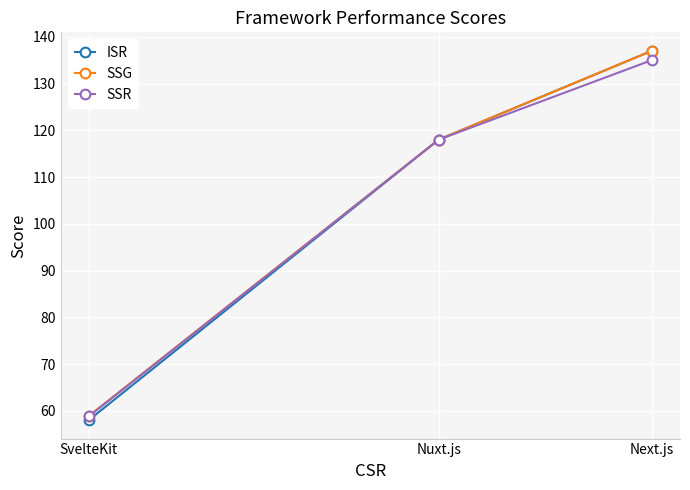

How many values in the SSR series exceed 118?

1